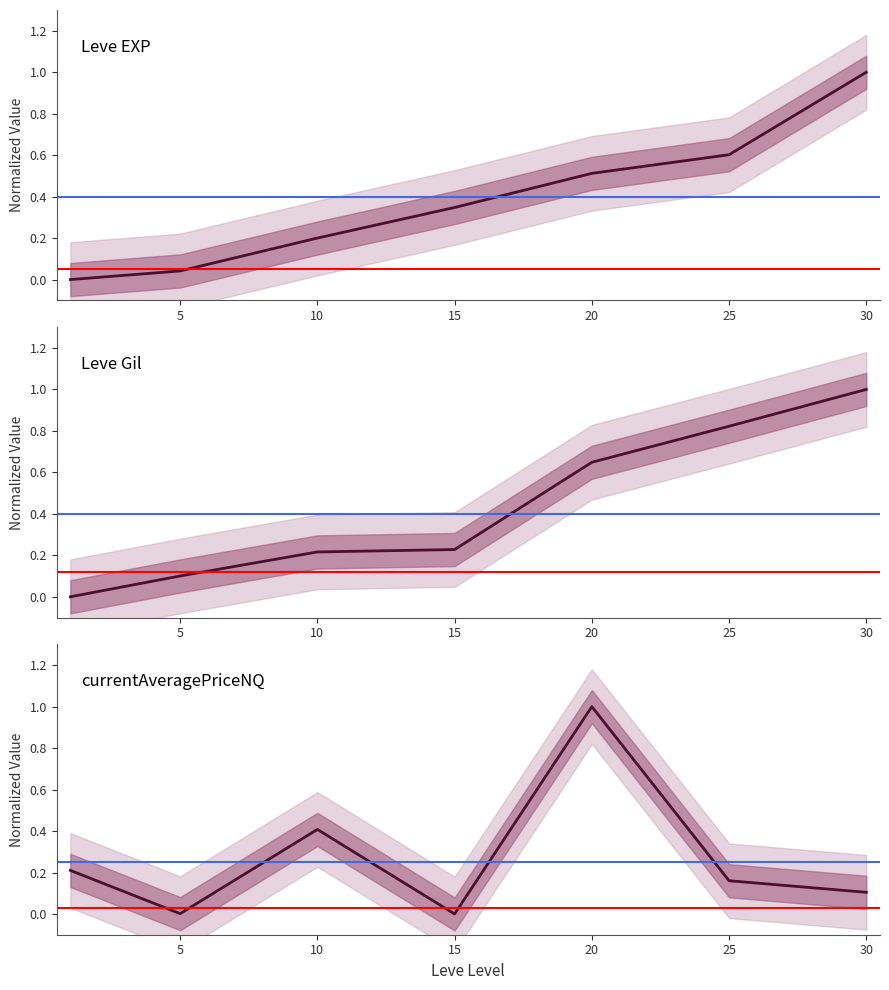

At 30, list the series in order from smallest to largest.

currentAveragePriceNQ, Leve EXP, Leve Gil